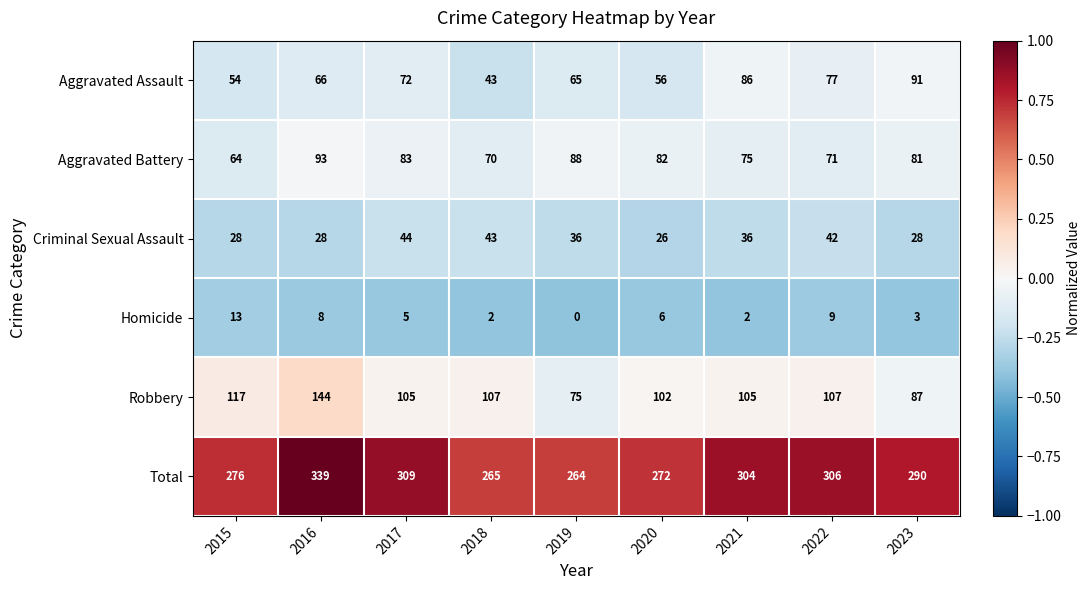

What is the total value across all series at 2022?

612